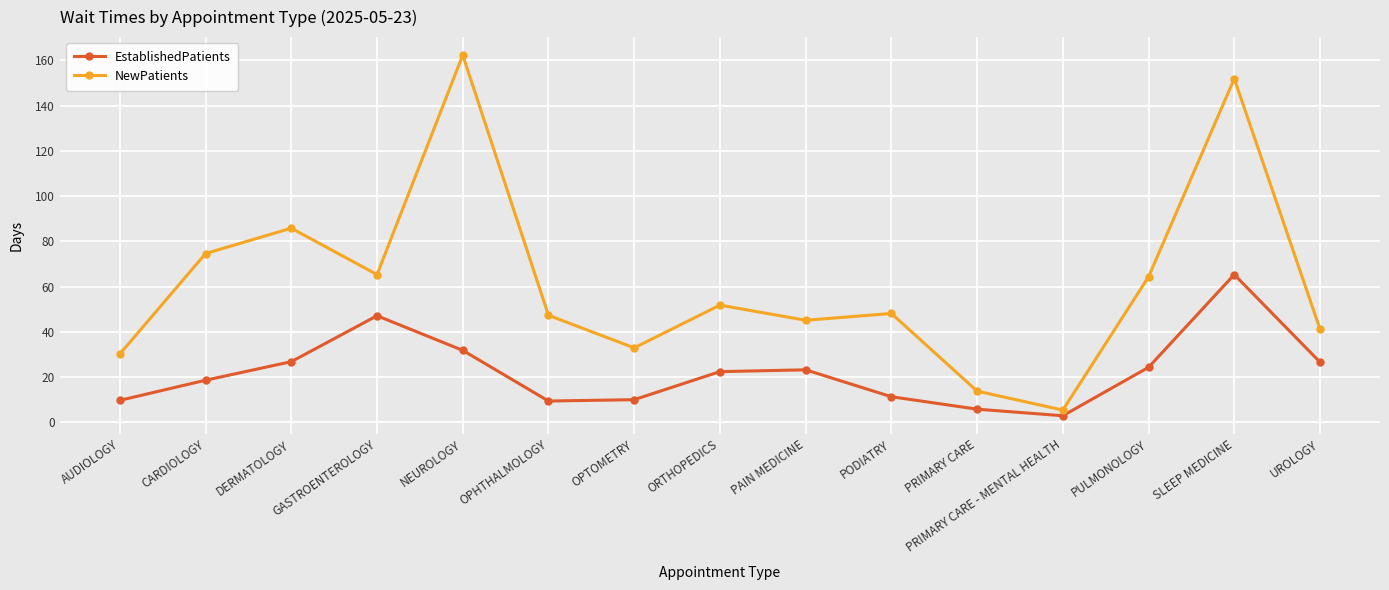

What is the total value across all series at GASTROENTEROLOGY?

112.4